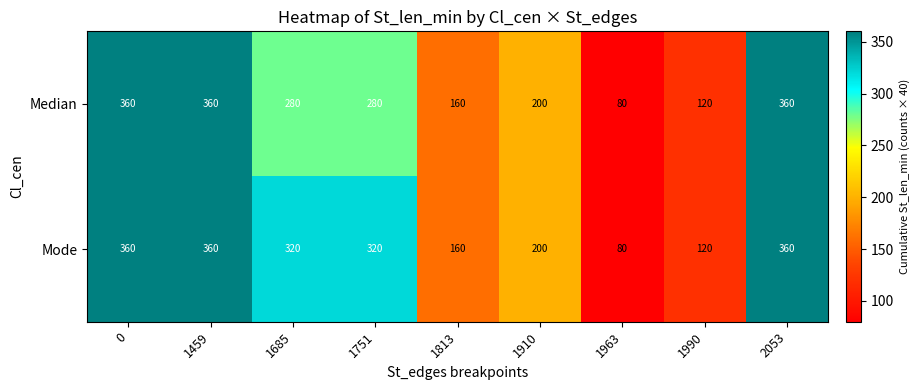

What is the difference between the second highest and second lowest values in the Median series?

240